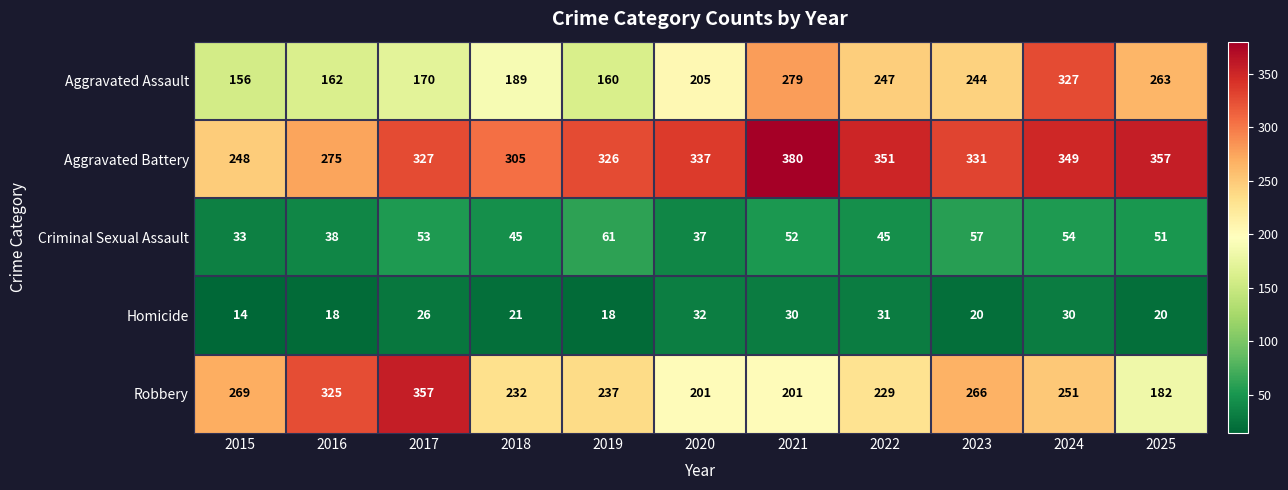

Which series has the largest range (max minus min)?

Robbery